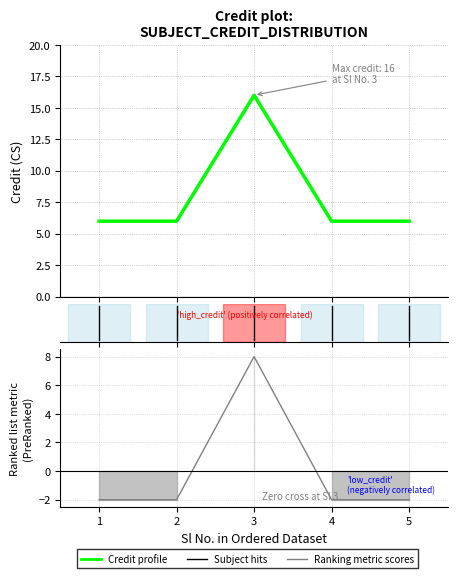

Is this an area chart (filled region under the line)?

No